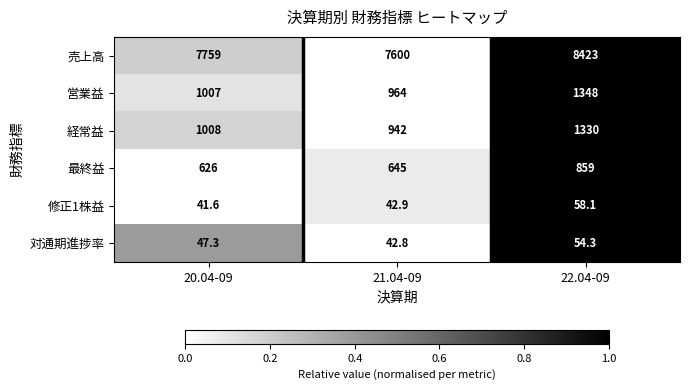

Which series changed the most between 21.04-09 and 22.04-09?

売上高